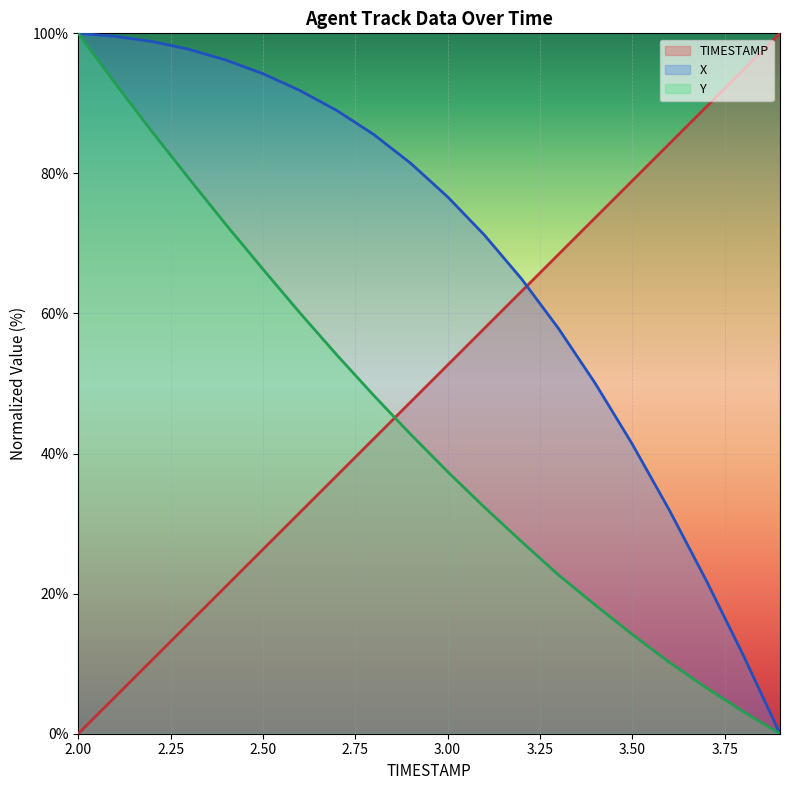

The value of Y at 2.6 is 60.1. True or false?

True